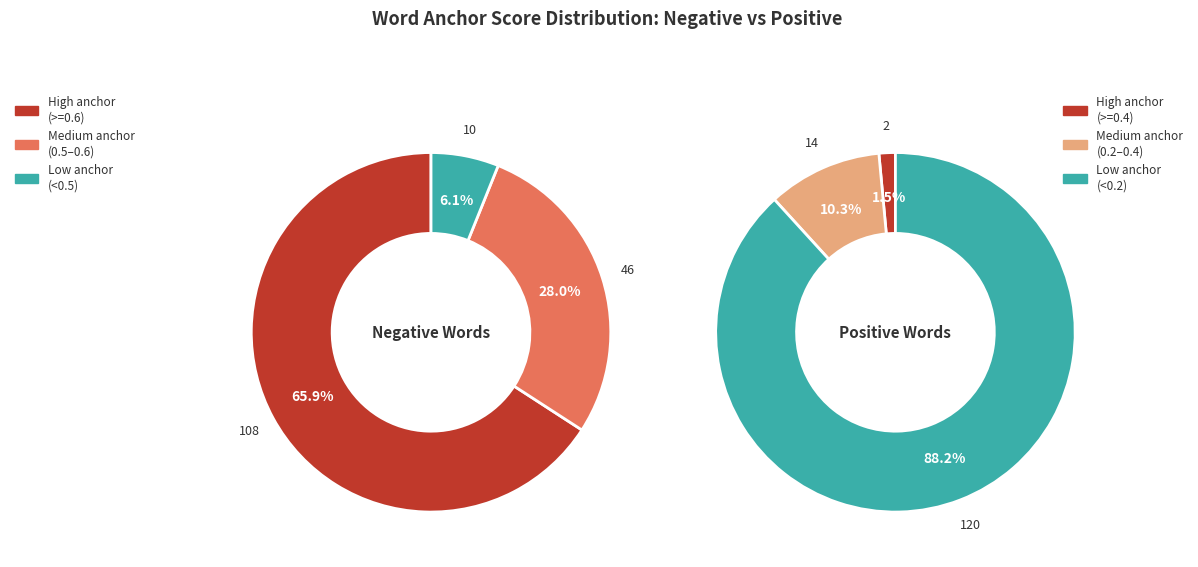

Is there a majority slice in this chart?

Yes